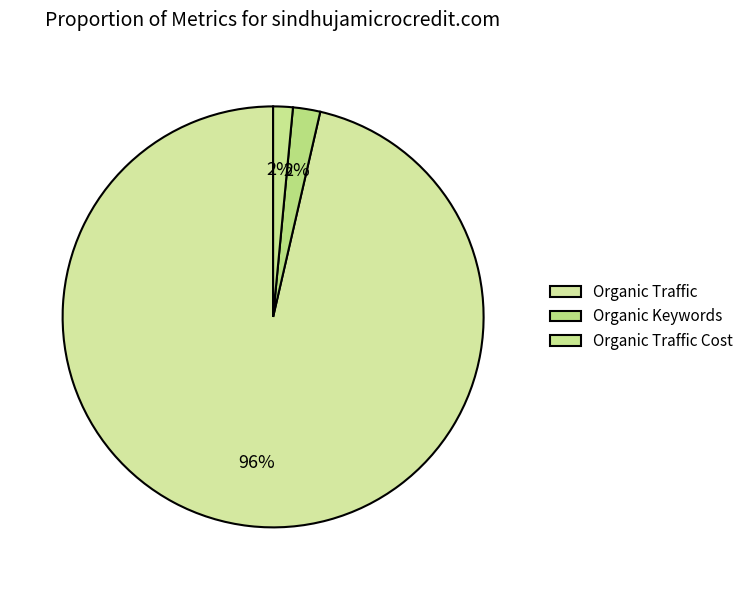

To the nearest percent, what percentage of the pie is Organic Keywords?

2%